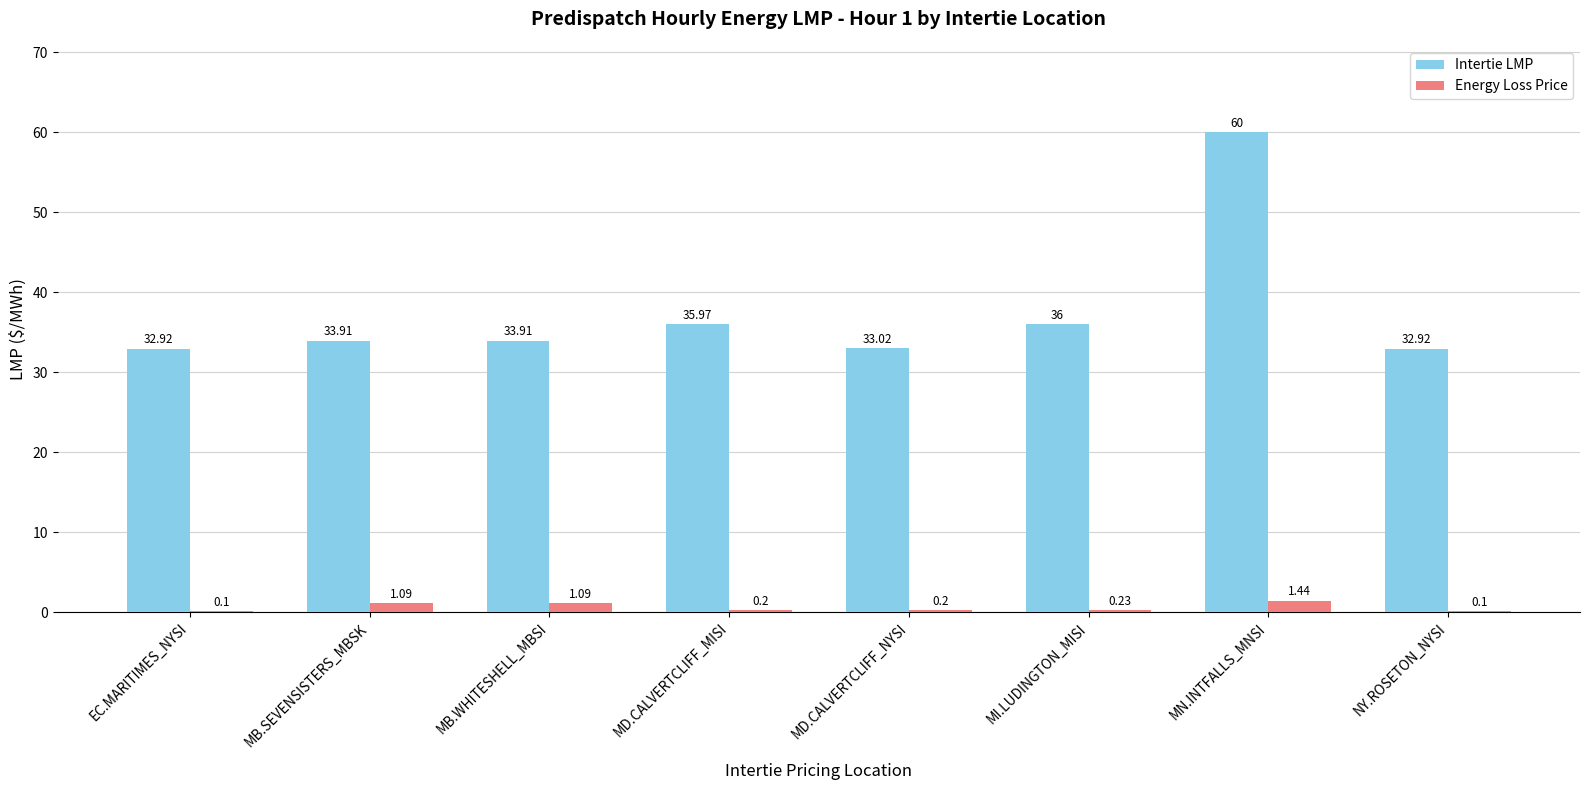

At which category is the sum across all series the highest?

MN.INTFALLS_MNSI